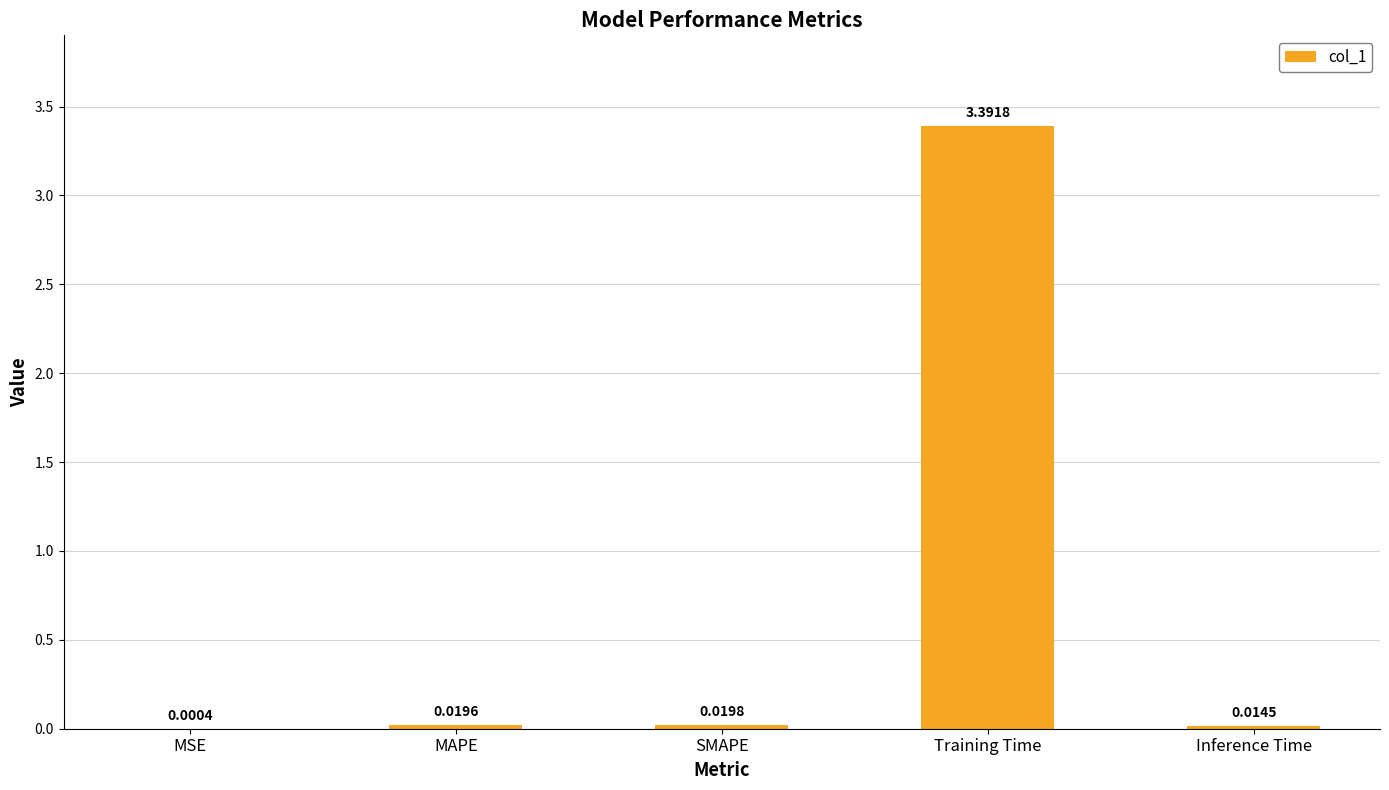

At which label is the value closest to 1?

SMAPE